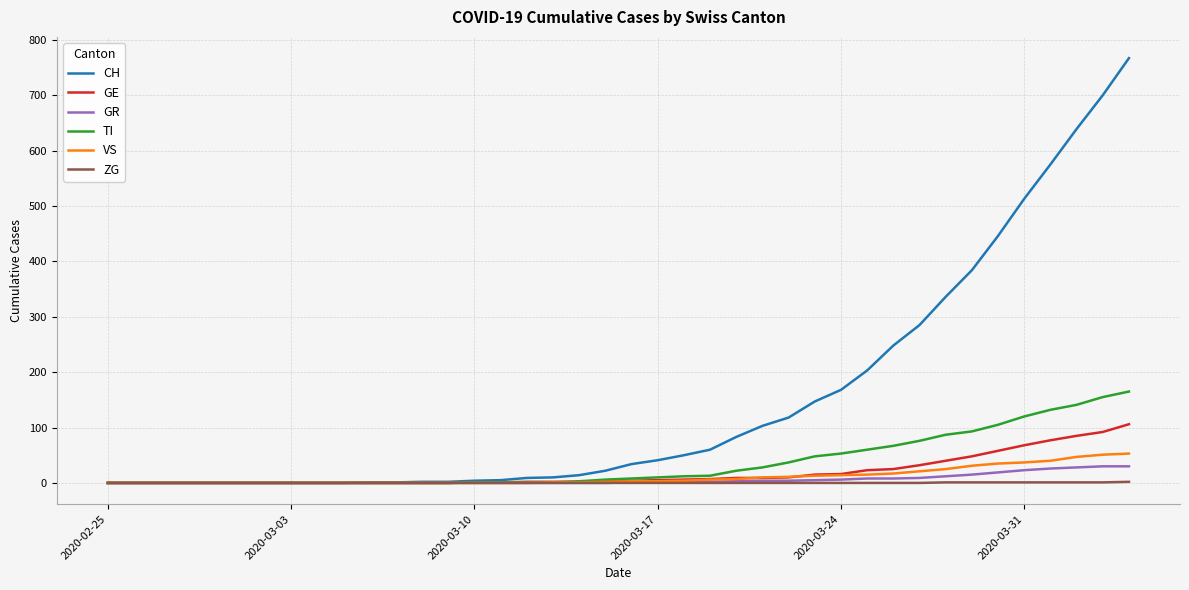

Which series has the largest total across all categories?

CH